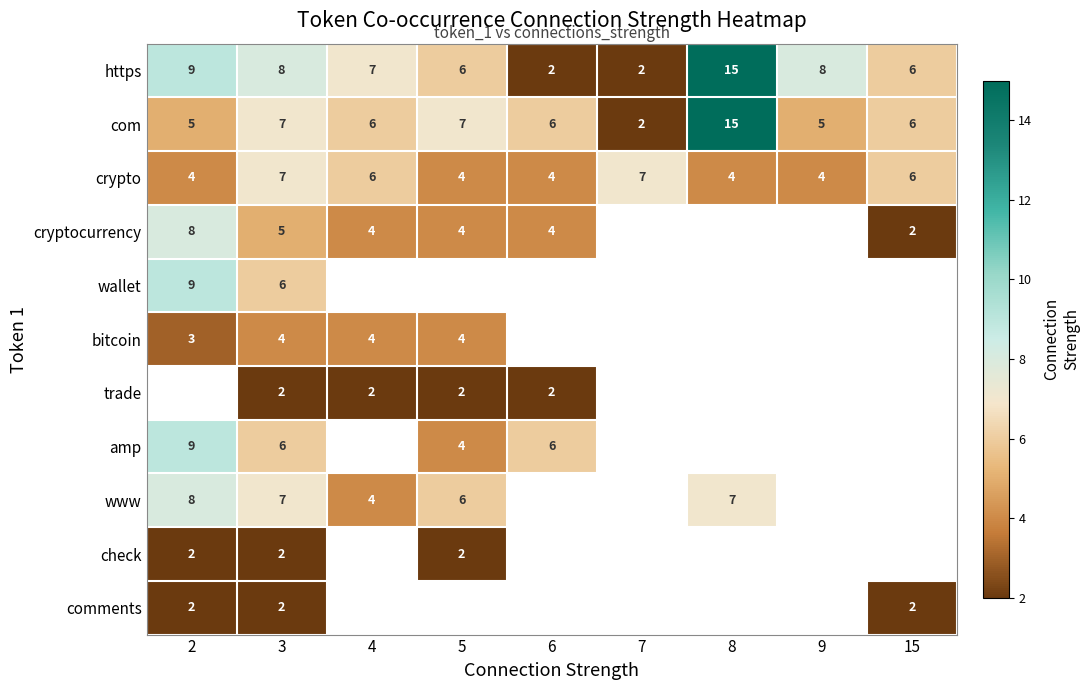

The value of bitcoin at 4 is 4. True or false?

True